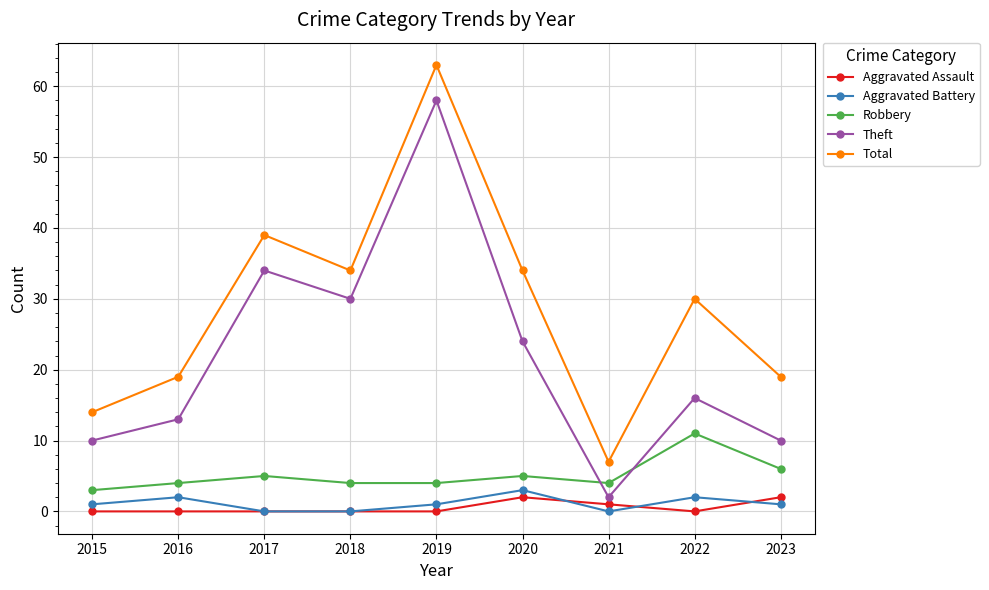

Reading left to right, list all the values displayed in this chart.

Aggravated Assault: 0	0	0	0	0	2	1	0	2
Aggravated Battery: 1	2	0	0	1	3	0	2	1
Robbery: 3	4	5	4	4	5	4	11	6
Theft: 10	13	34	30	58	24	2	16	10
Total: 14	19	39	34	63	34	7	30	19